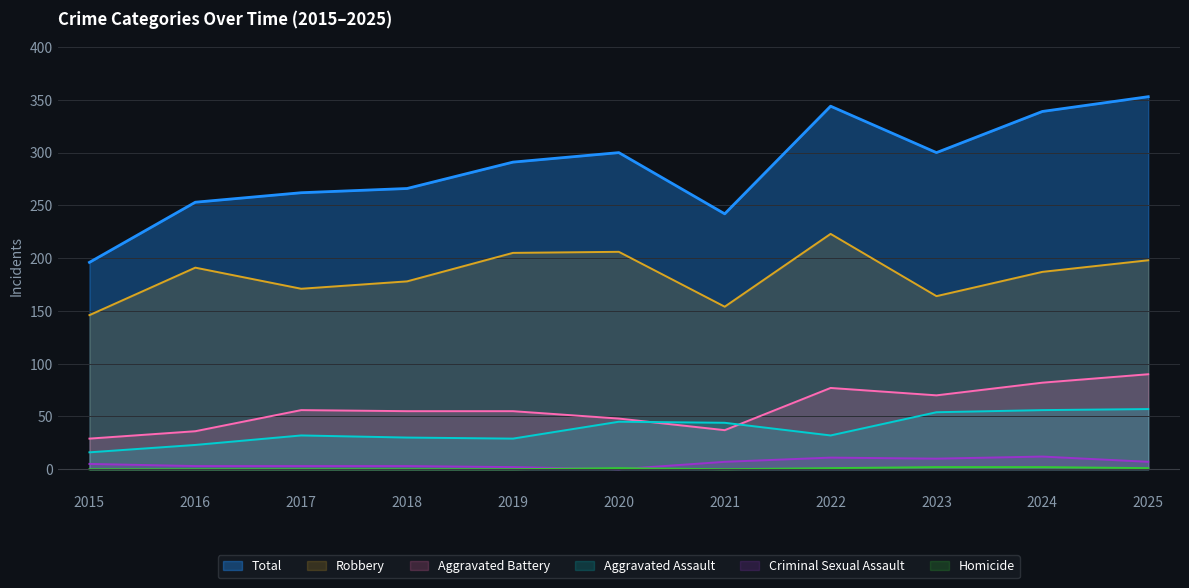

Rank the series at 2018 from lowest to highest value.

Homicide, Criminal Sexual Assault, Aggravated Assault, Aggravated Battery, Robbery, Total